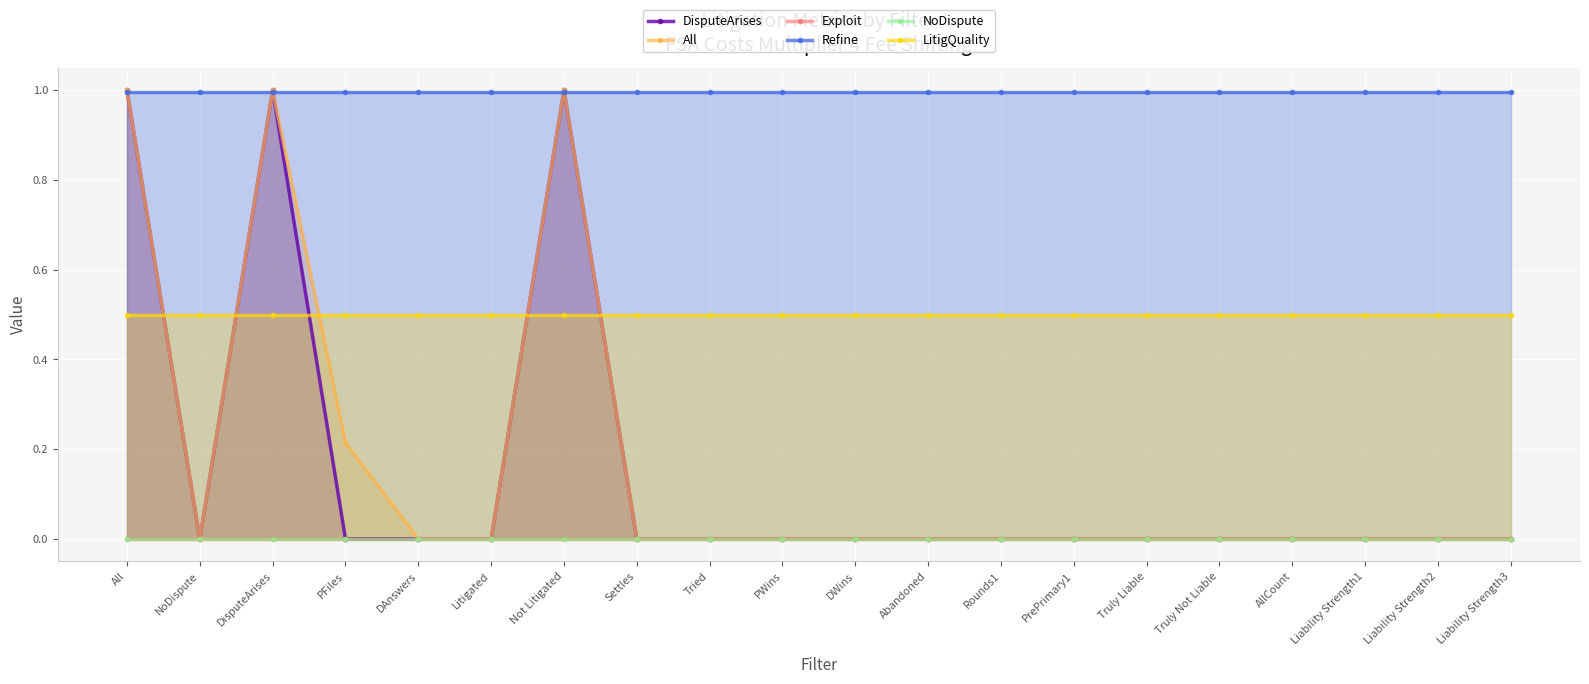

What is the label of the 3rd point from the right?

Liability Strength1